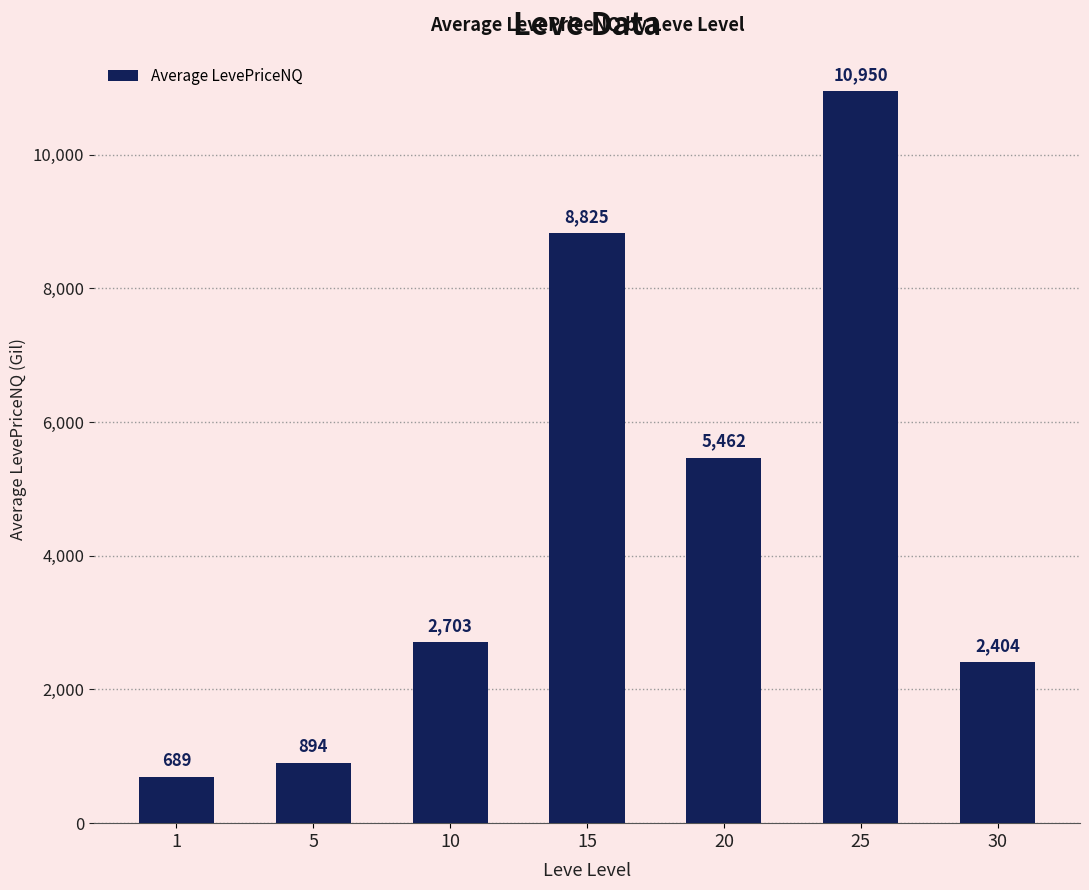

What is the value of the 5th bar from the left?

5462.2